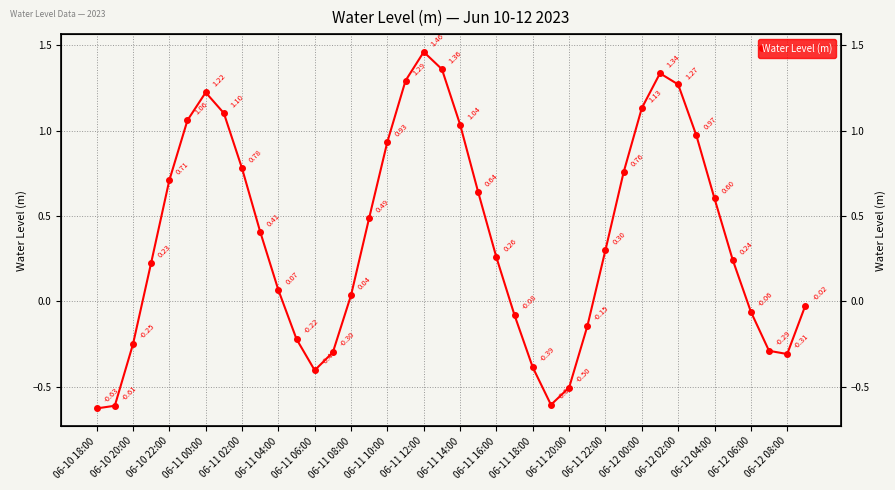

Reading left to right, what are all the values shown in this chart?

-0.6	-0.6	-0.3	0.2	0.7	1.1	1.2	1.1	0.8	0.4	0.1	-0.2	-0.4	-0.3	0.0	0.5	0.9	1.3	1.5	1.4	1.0	0.6	0.3	-0.1	-0.4	-0.6	-0.5	-0.1	0.3	0.8	1.1	1.3	1.3	1.0	0.6	0.2	-0.1	-0.3	-0.3	-0.0